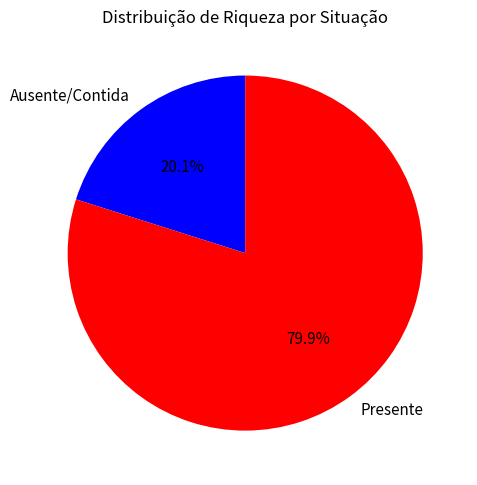

To the nearest percent, what is the average slice percentage?

50%